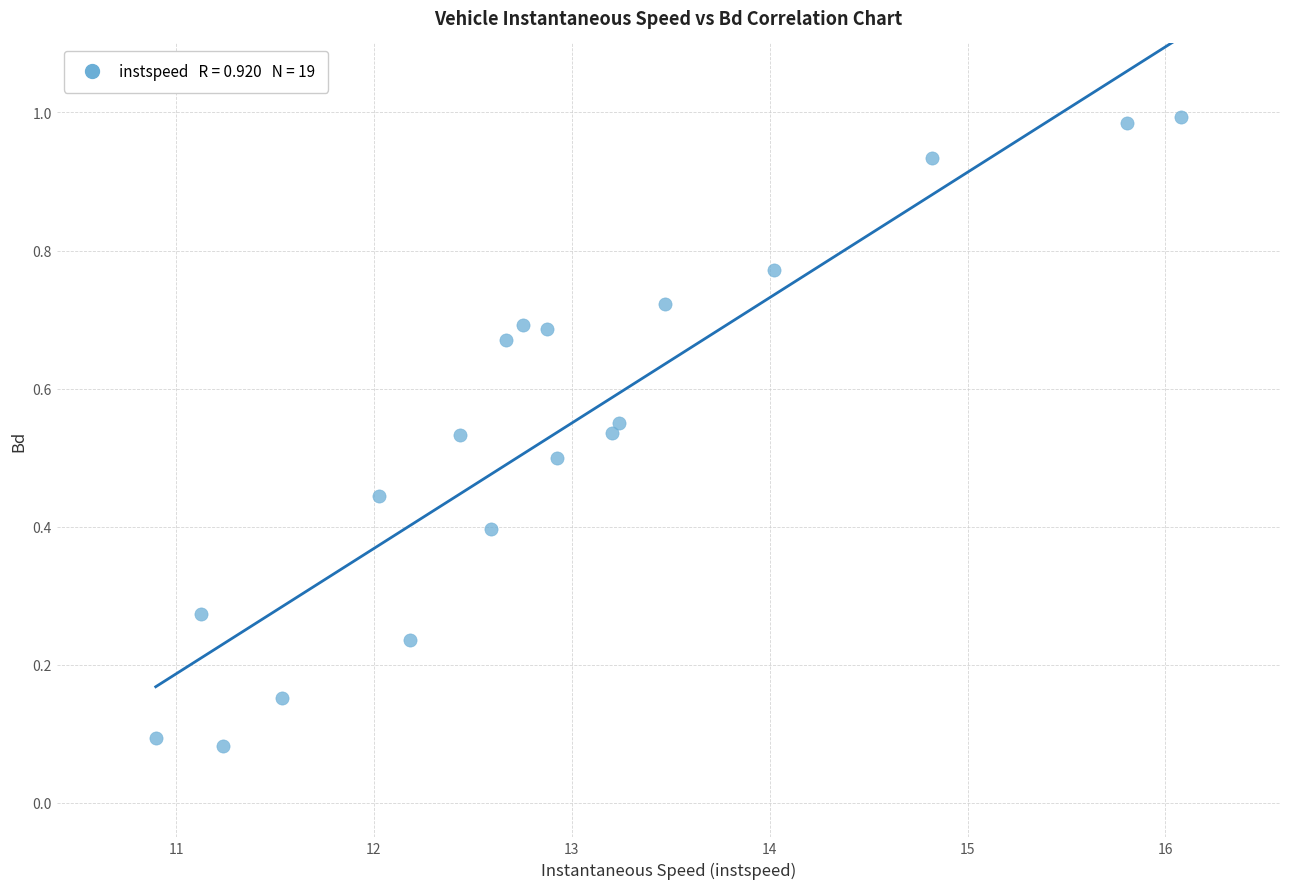

What is the range of X values (max minus min)?

5.2